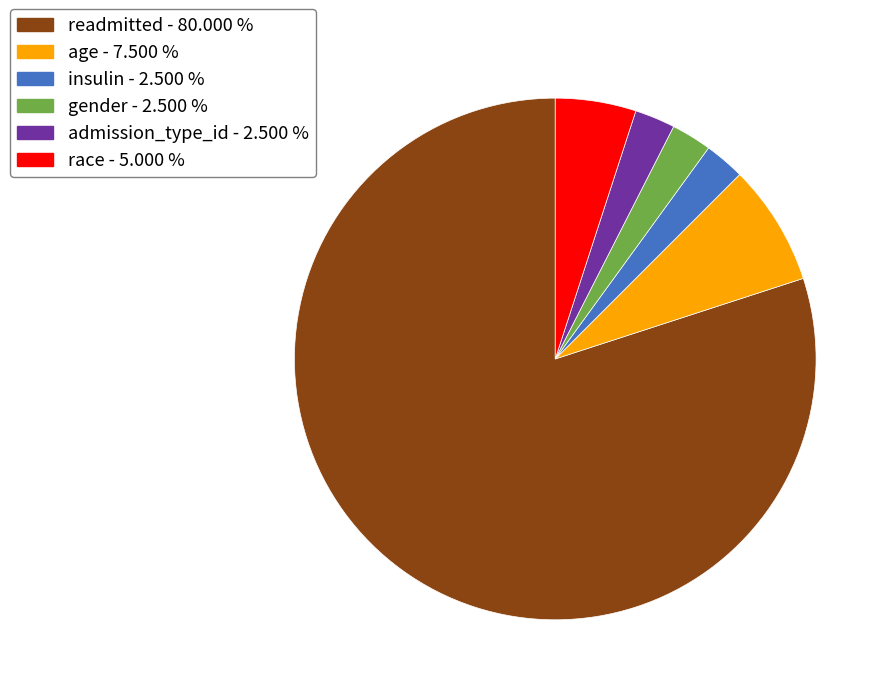

How many segments does this pie chart have?

6